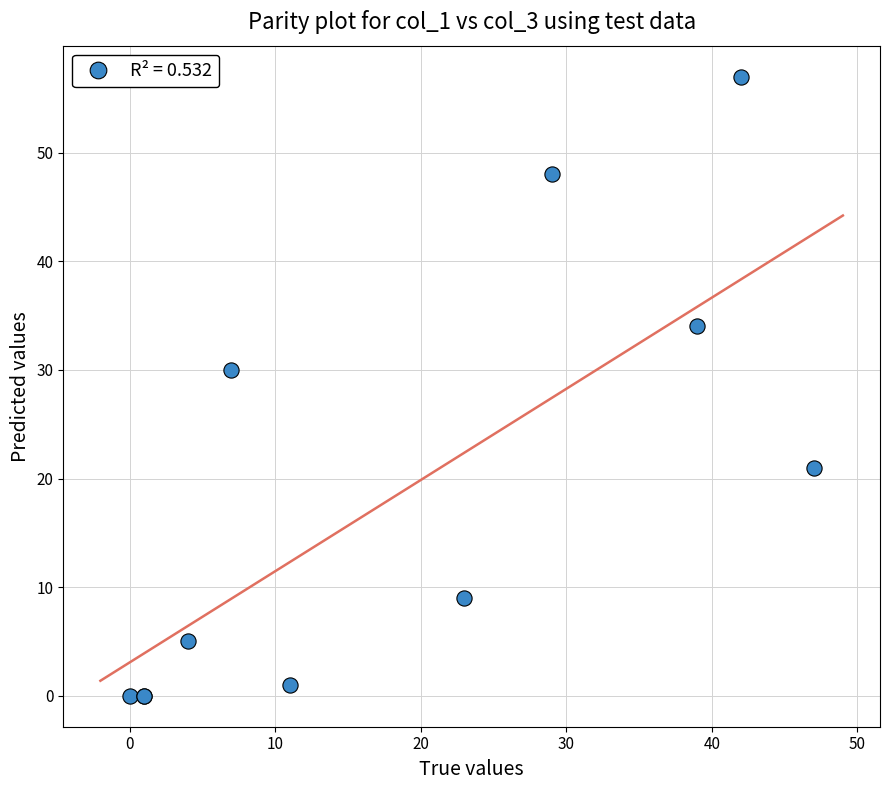

What Y value in the scatter plot is closest to 28?

30